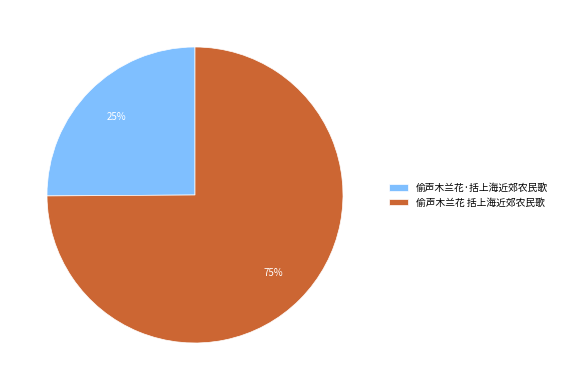

Does any single category account for the majority?

Yes